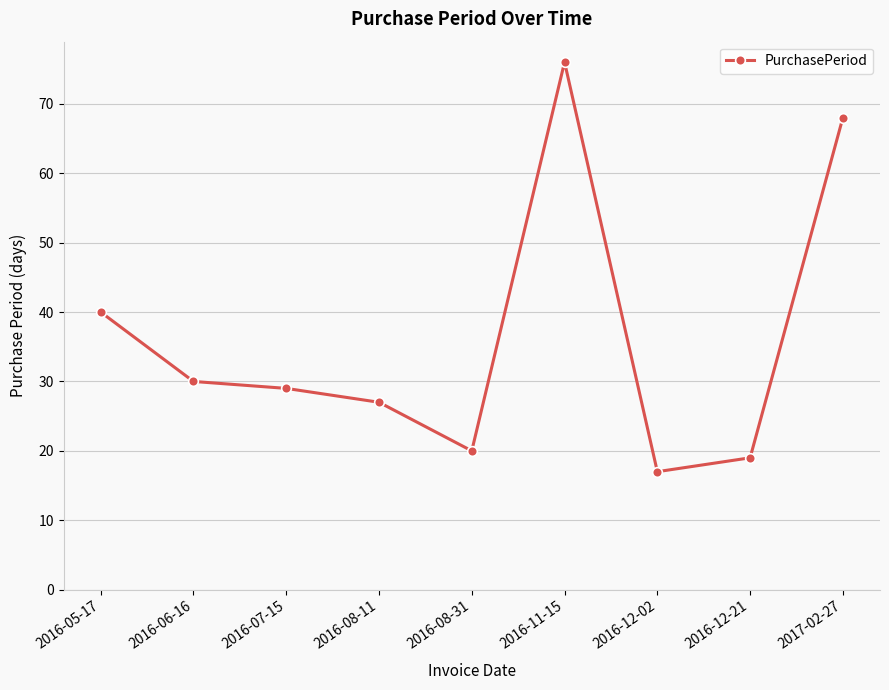

Read the value at 2017-02-27, to the nearest 5.

70